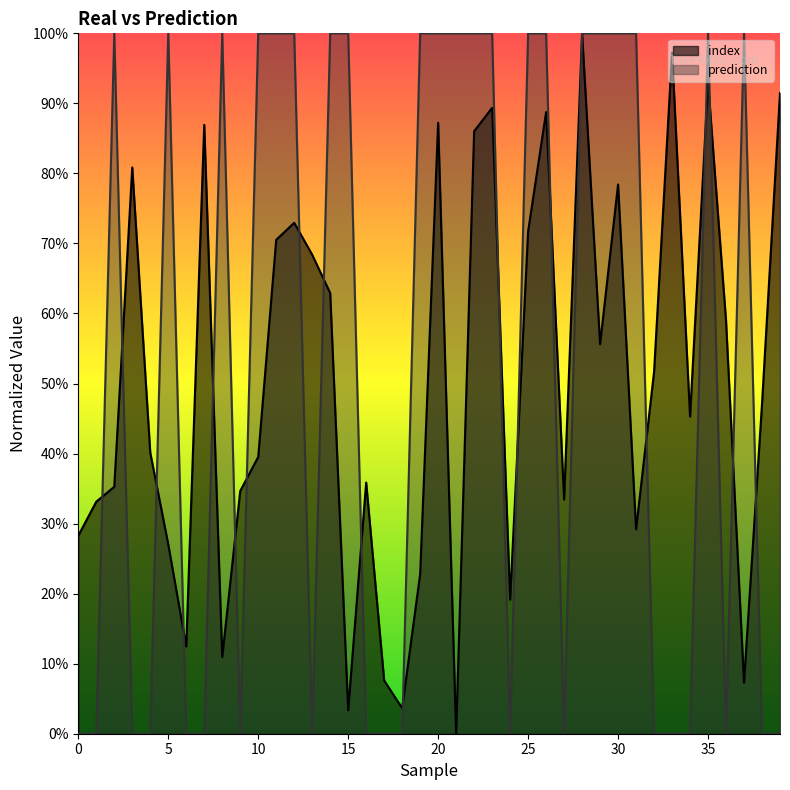

After their last crossing, which series has the higher values: index or prediction?

index